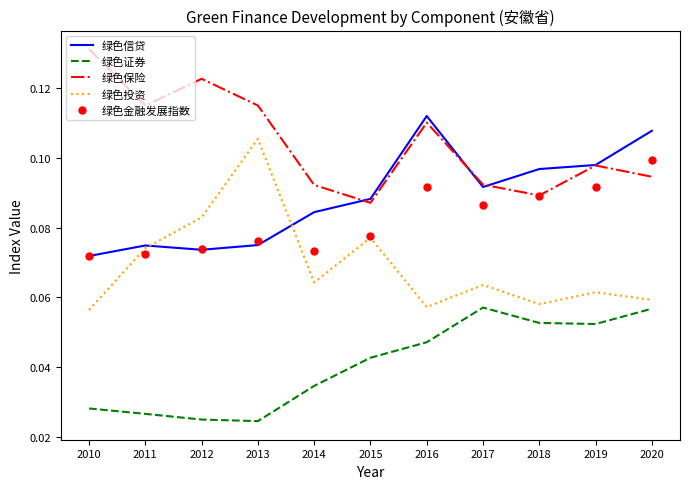

How many categories are shown in the chart?

11